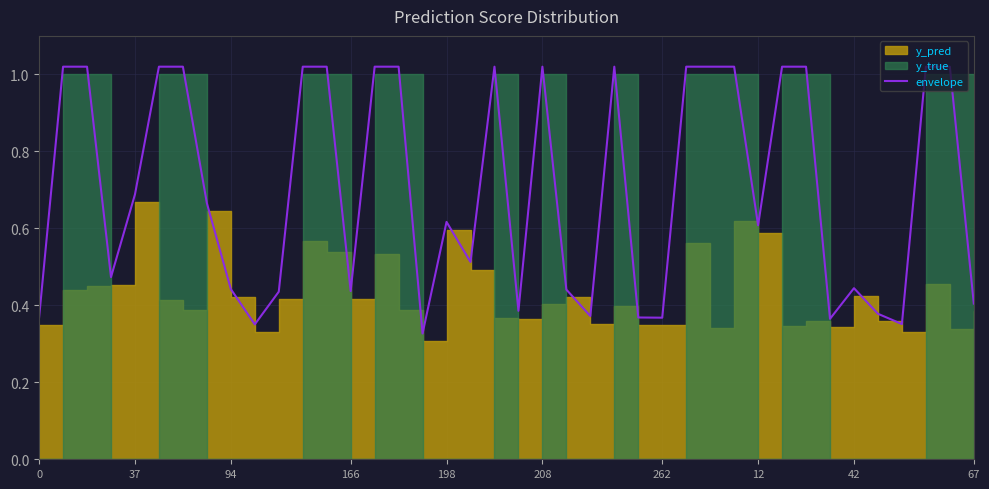

What is the difference between the second highest and minimum values?

0.7